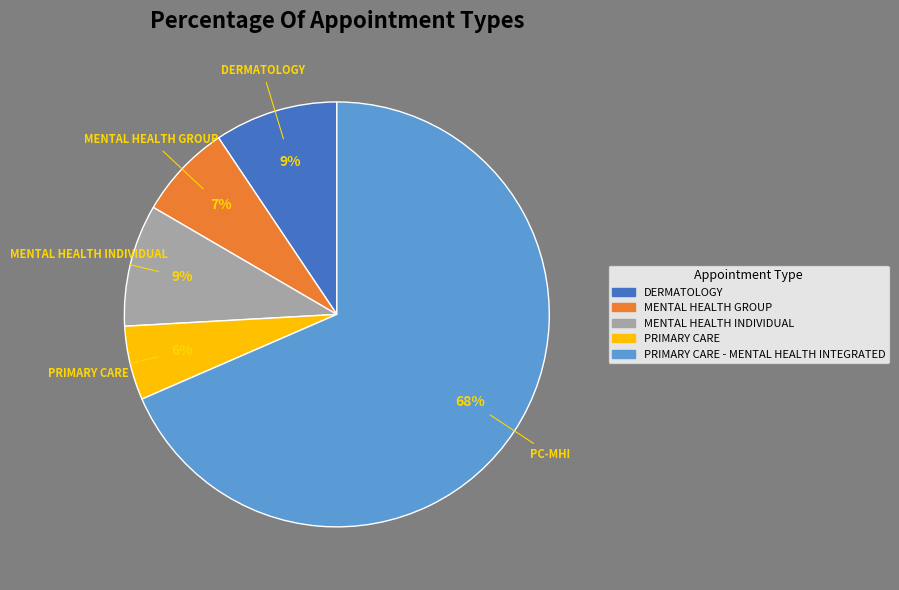

Which slice is the smallest?

PRIMARY CARE